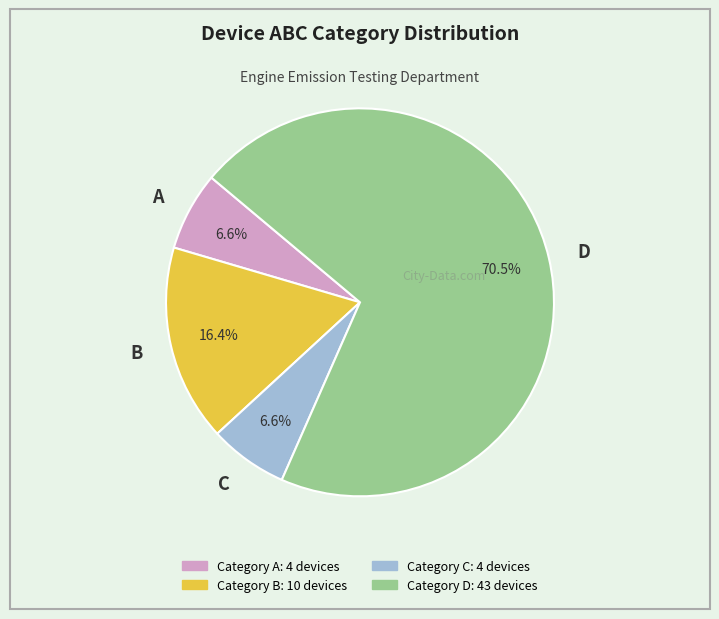

To the nearest percent, what is the difference between the A and B slice percentages?

10%